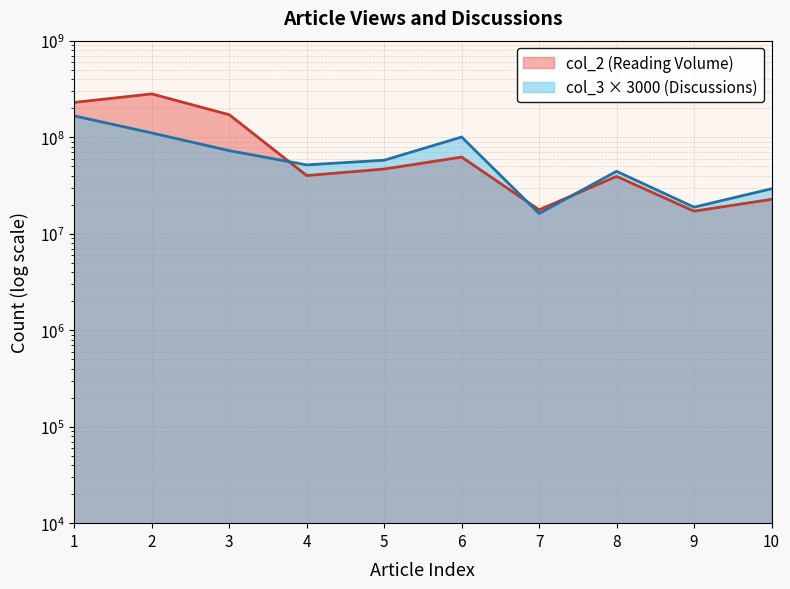

What are all the series names shown in the legend?

col_2, col_3